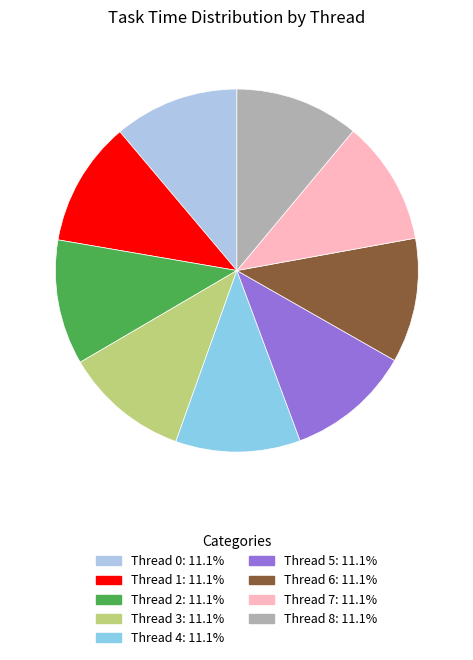

Does Thread 1 represent more than half of the total?

No